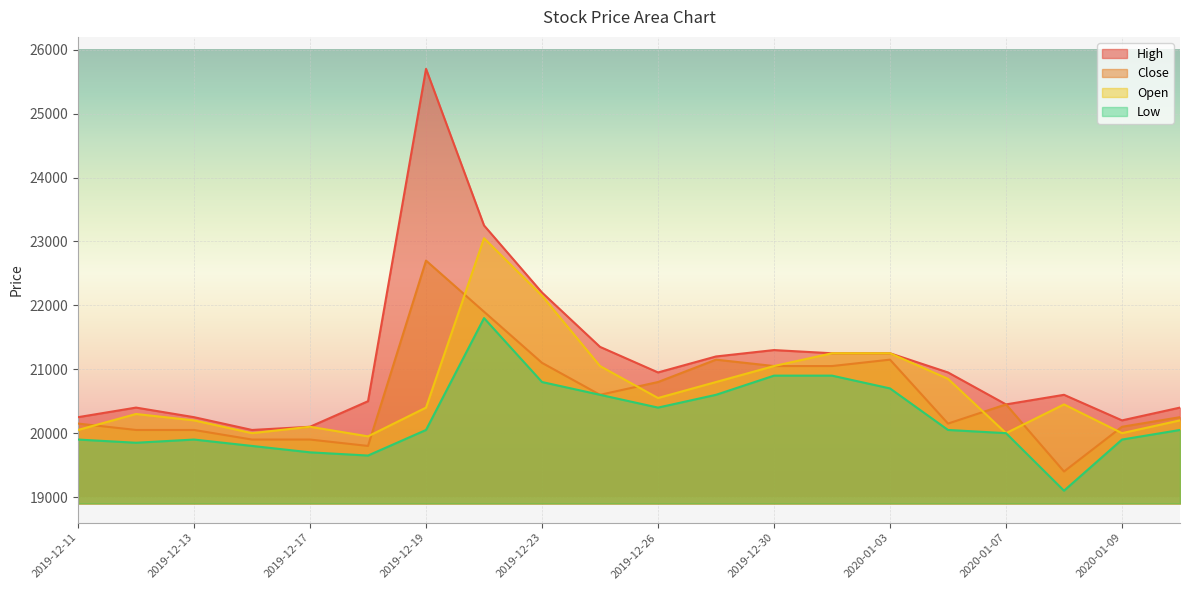

How many values in the Close series are below 20450?

10